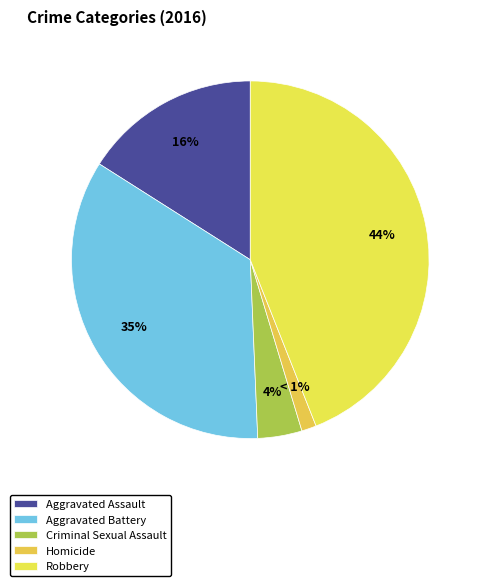

To the nearest percent, what is the combined percentage of Homicide and Criminal Sexual Assault?

5%